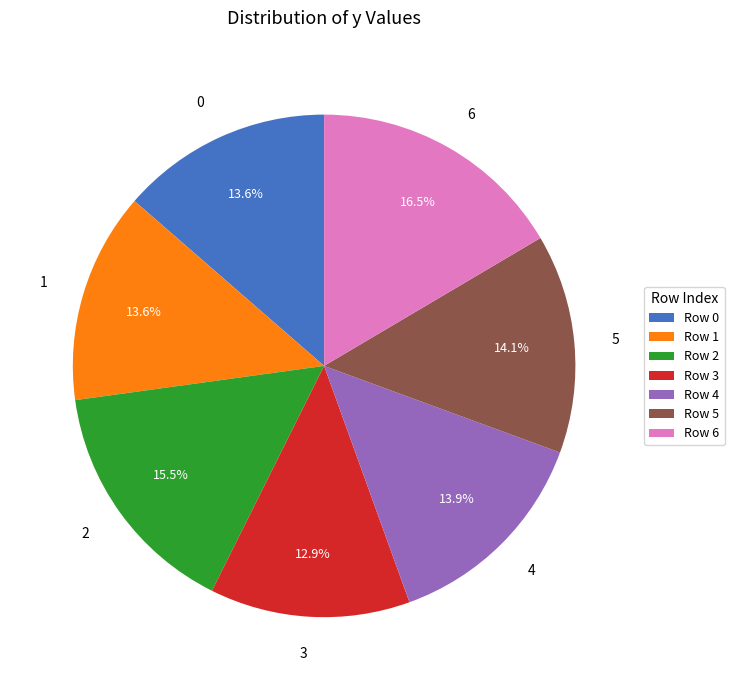

Is there a majority slice in this chart?

No